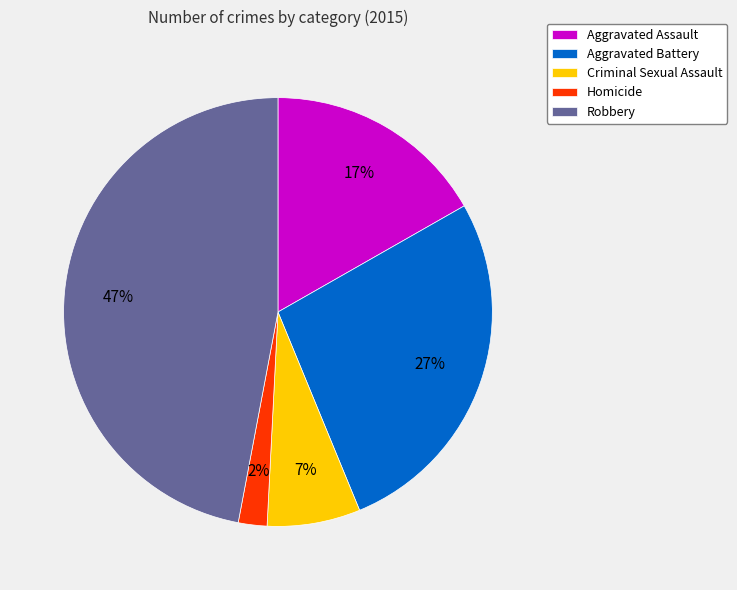

What percentage is the Homicide slice, to the nearest percent?

2%